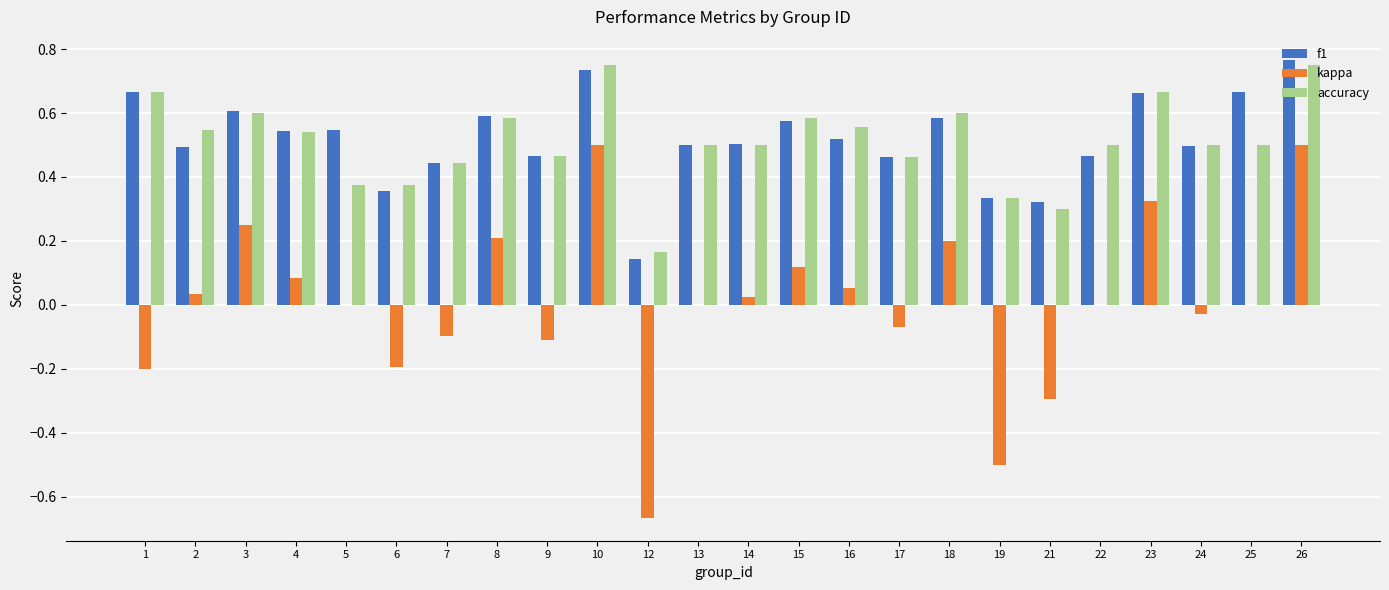

How many series are shown in this chart?

3